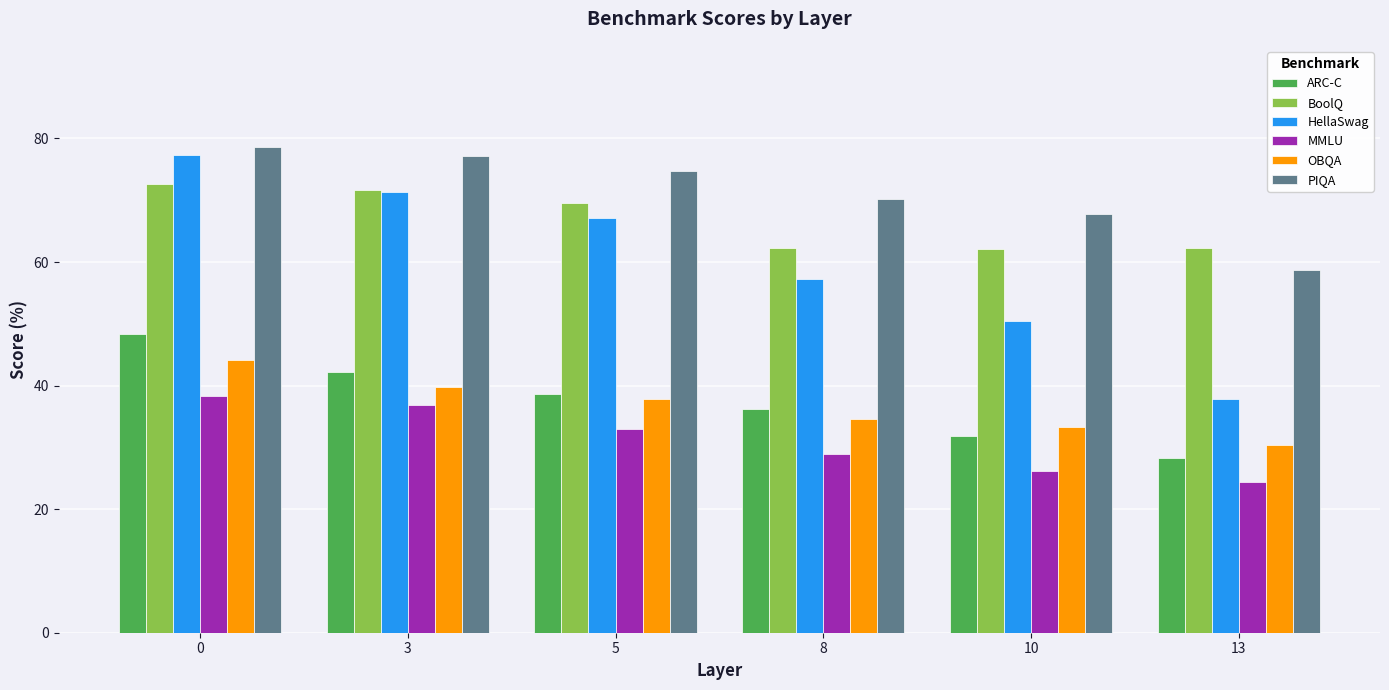

What is the maximum value shown in the chart?

78.7